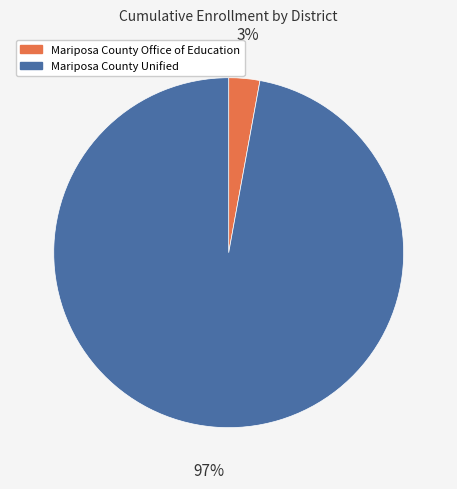

The Mariposa County Unified slice represents 88% of the pie. True or false?

False